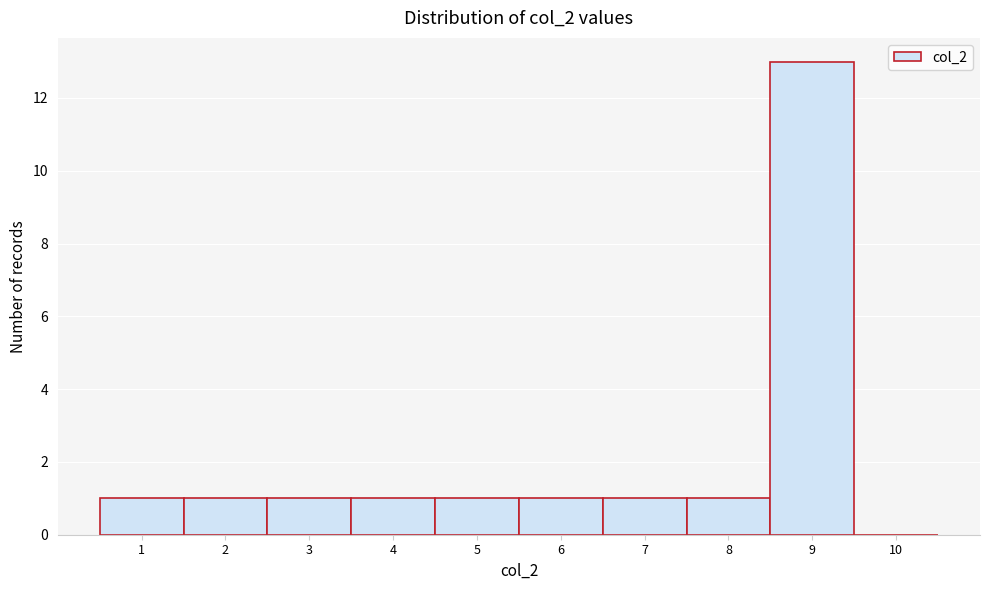

Which range on the x-axis has the tallest bar?

8.5 to 9.5